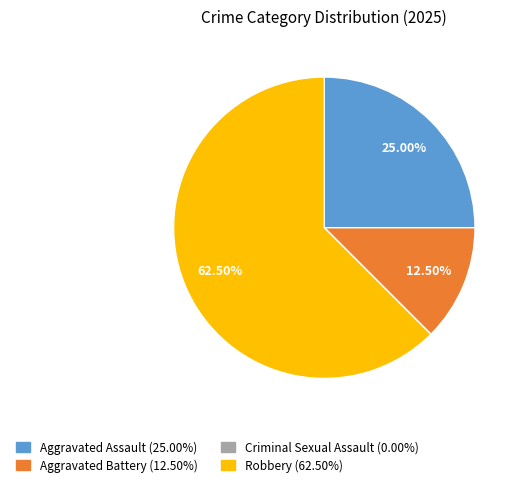

Is it true that Aggravated Battery is 5% of the pie?

False